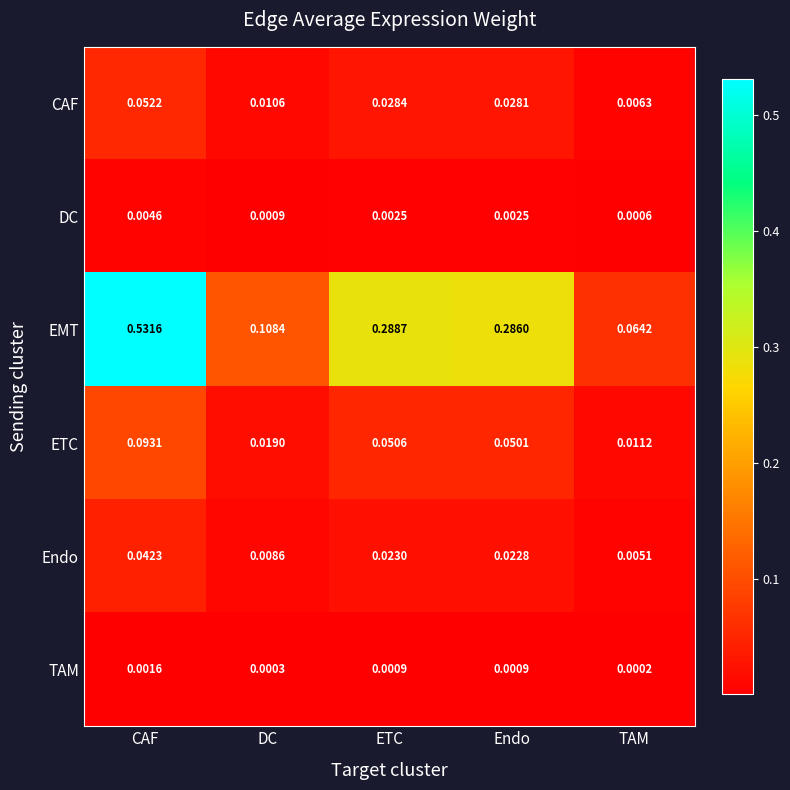

List the series in order of their peak value, lowest first.

TAM, DC, Endo, CAF, ETC, EMT